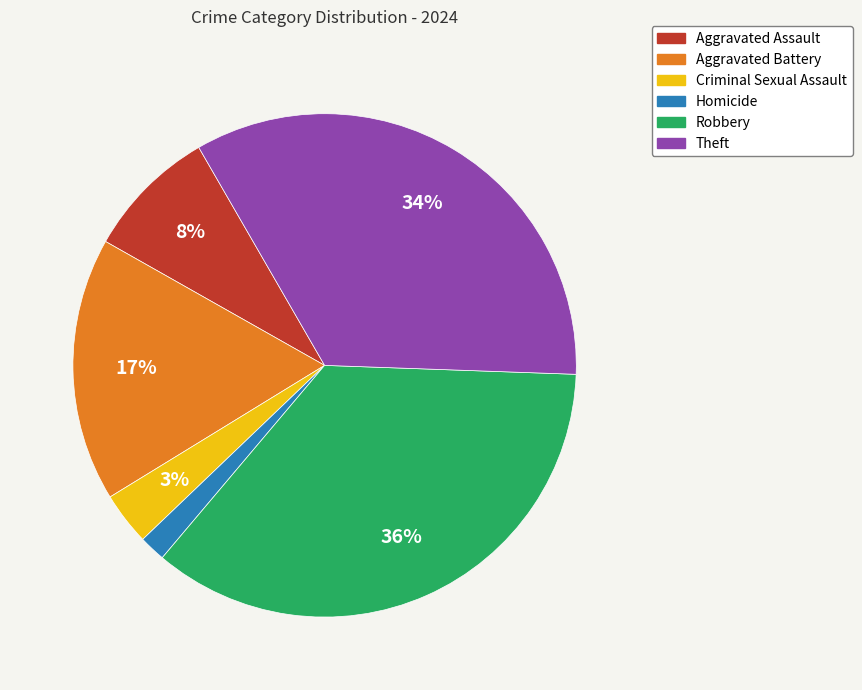

Does Robbery account for over 50% of the chart?

No